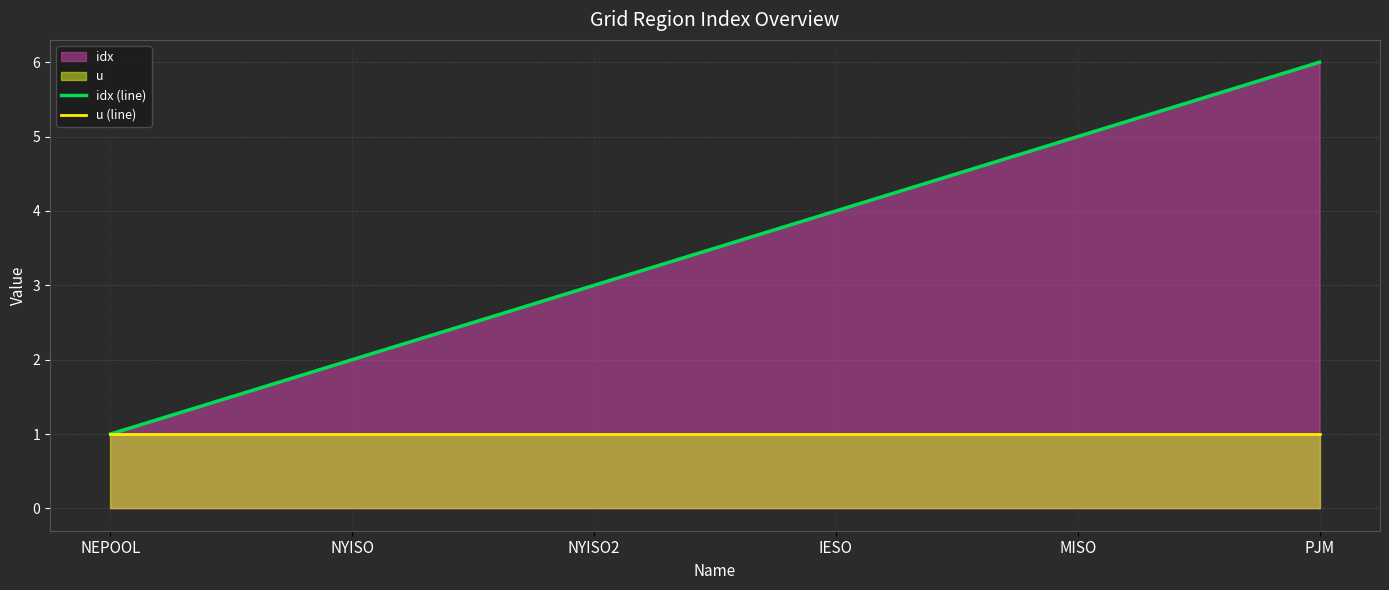

Which series has the largest range (max minus min)?

idx (line)